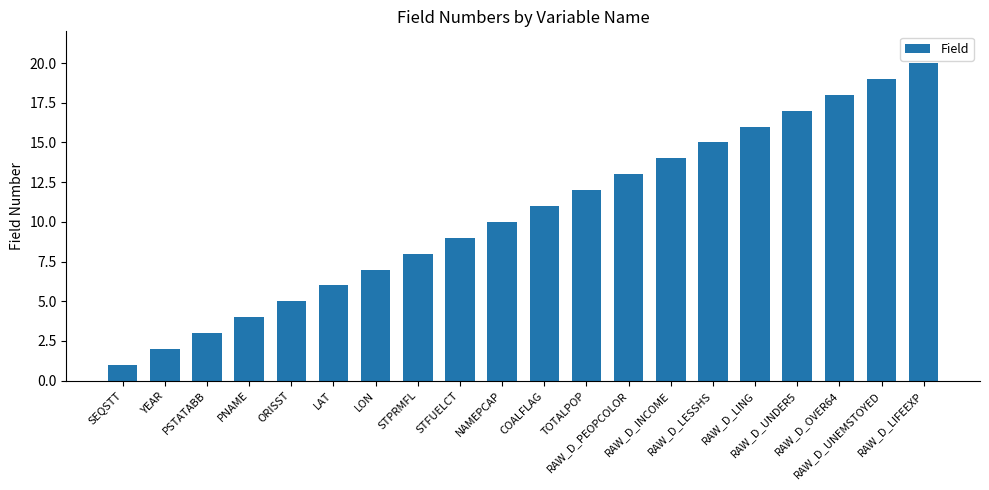

What is the difference between the second highest and minimum values?

18